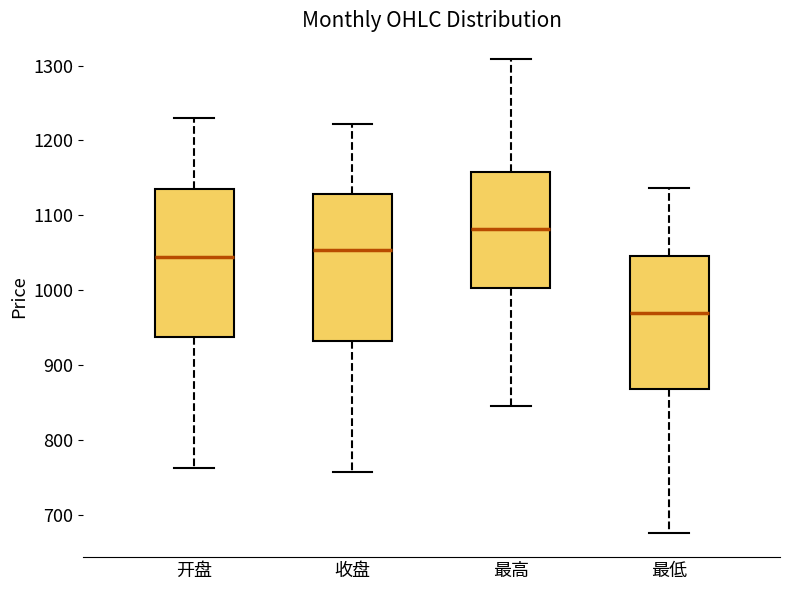

Reading left to right, read every box against the y-axis: the position of its median line, the range the box covers, and the ends of its whiskers. The values are not printed on the chart, so give them approximately, as read against the axis.

开盘: median 1040, box 940 to 1130, whiskers 760 to 1230
收盘: median 1050, box 930 to 1130, whiskers 760 to 1220
最高: median 1080, box 1000 to 1160, whiskers 850 to 1310
最低: median 970, box 870 to 1050, whiskers 680 to 1140